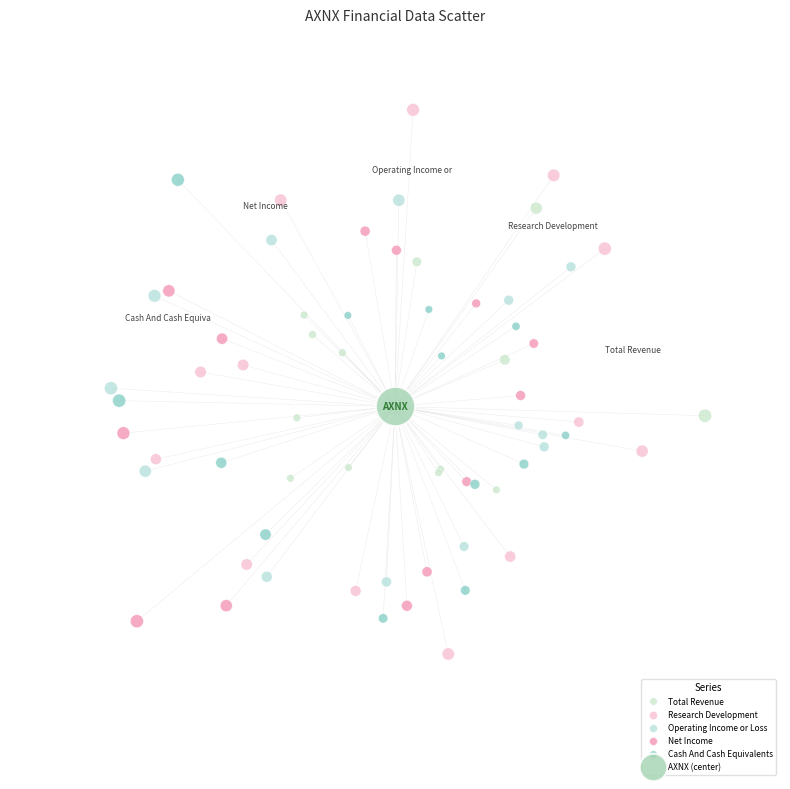

What are all the series names shown in the legend?

Total Revenue, Research Development, Operating Income or Loss, Net Income, Cash And Cash Equivalents, AXNX (center)